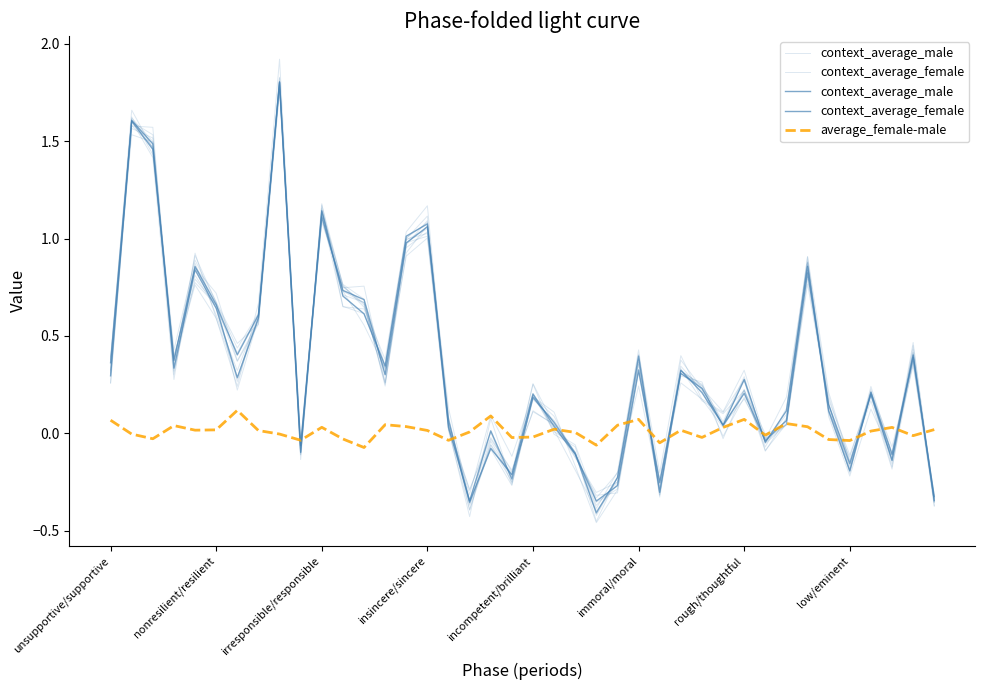

How many positive values does the context_average_female series have?

29